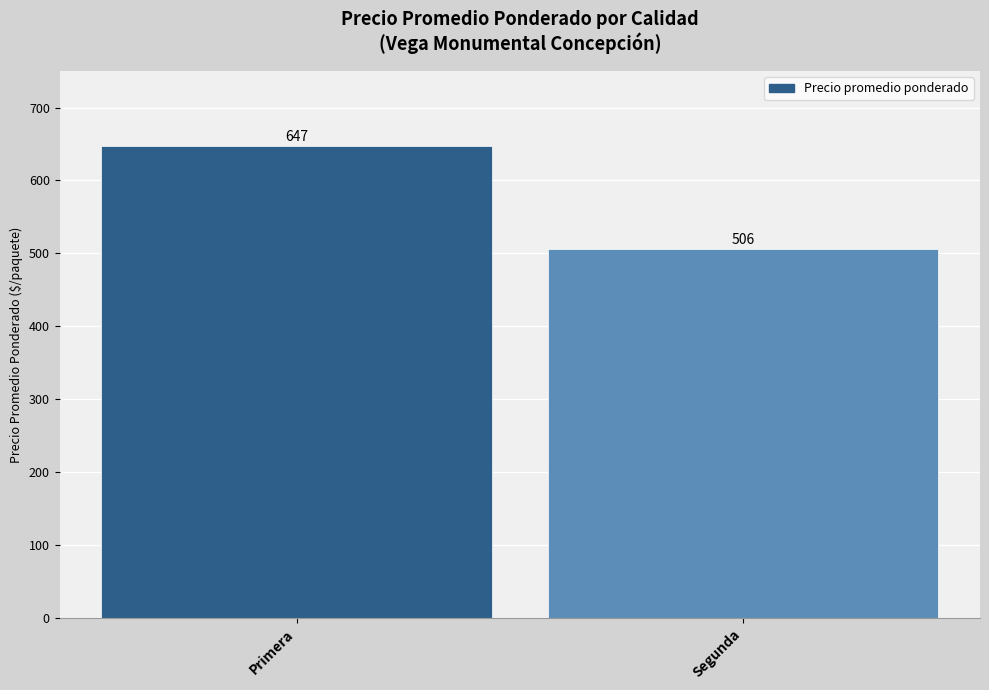

Where is the data nearest to the value 576?

Segunda